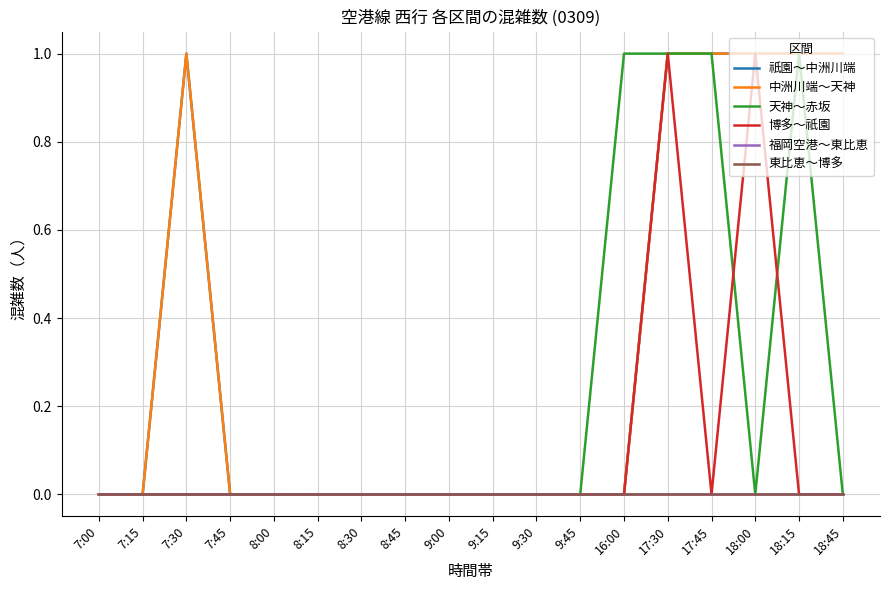

Does the chart have visible grid lines?

Yes